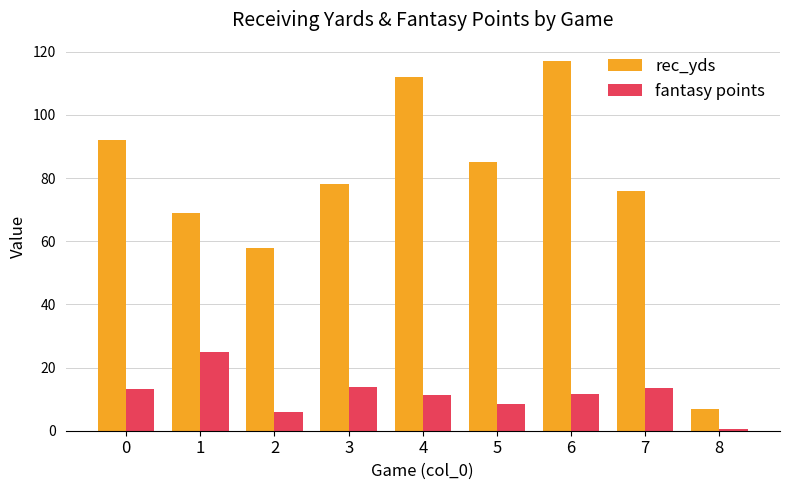

Read the fantasy points value at 2.

5.8